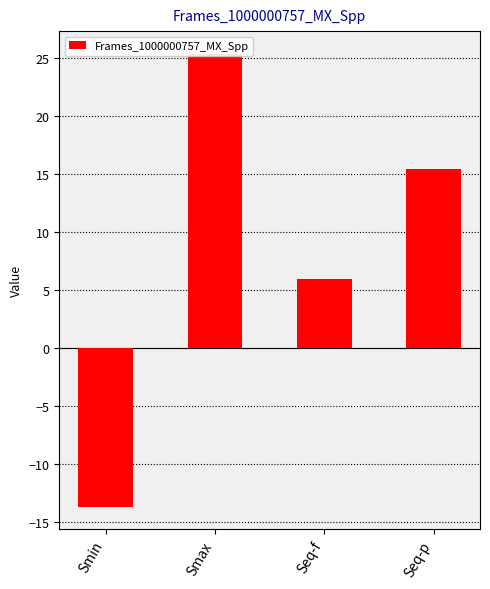

How many bars are there in total?

4